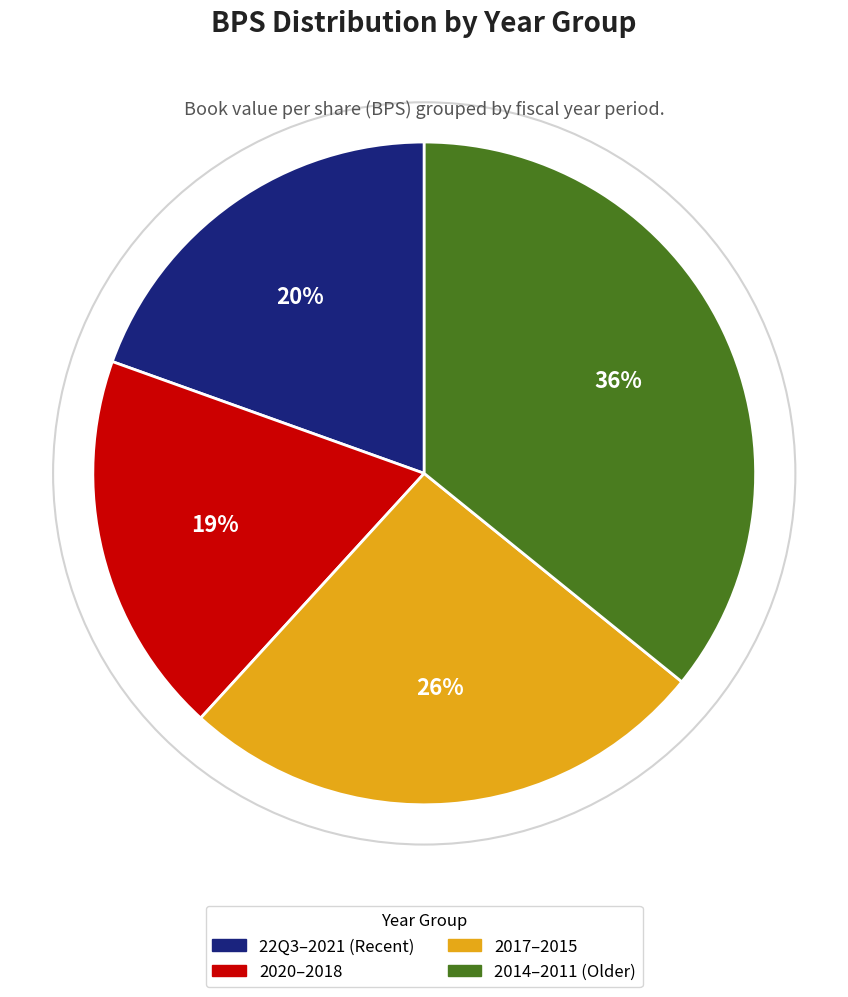

Does any single category account for the majority?

No